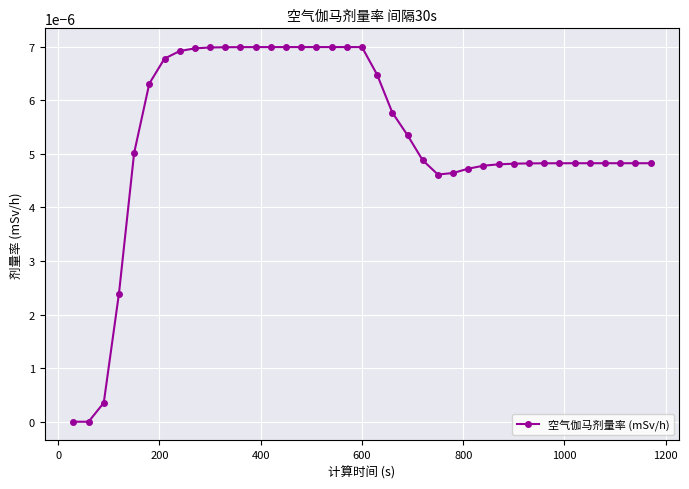

How many lines are shown in the chart?

1